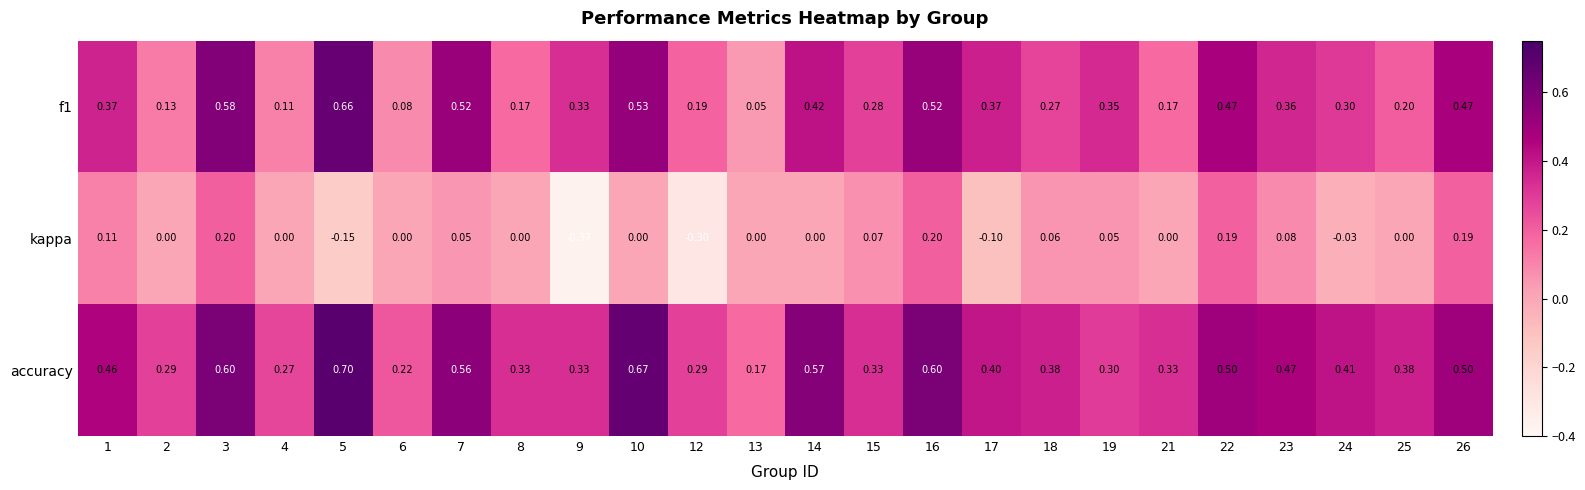

Is the value of f1 at 10 greater than the value of kappa at 17?

Yes